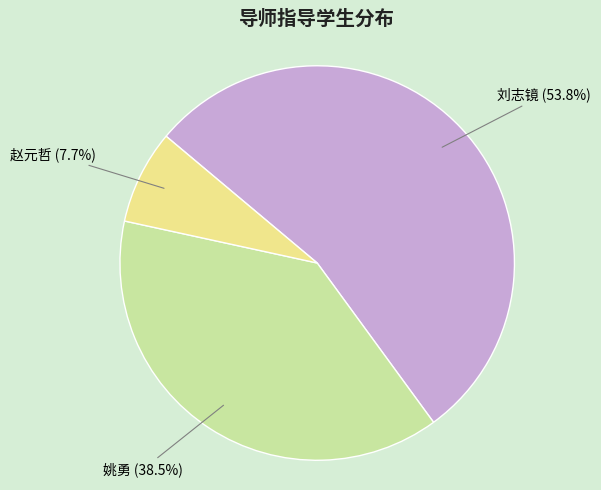

To the nearest percent, what is the difference between the largest and smallest slice percentages?

46%